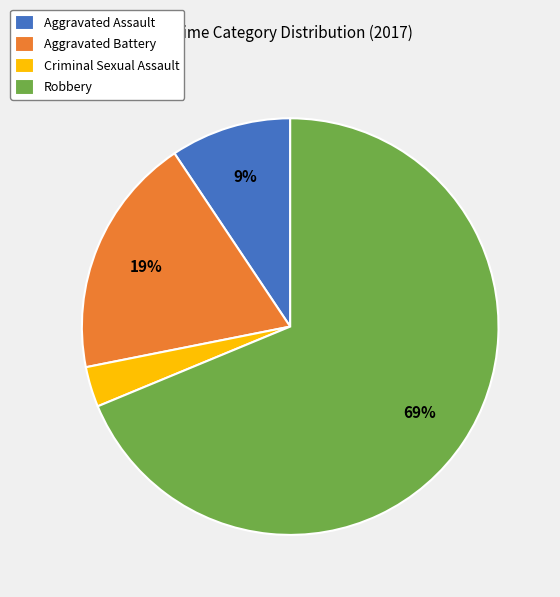

To the nearest percent, what percentage of the pie is Aggravated Battery?

19%